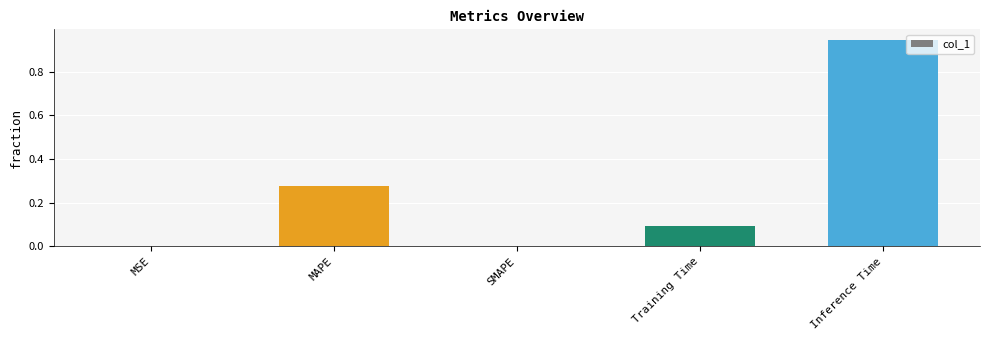

Which category has the highest value across all series?

Inference Time